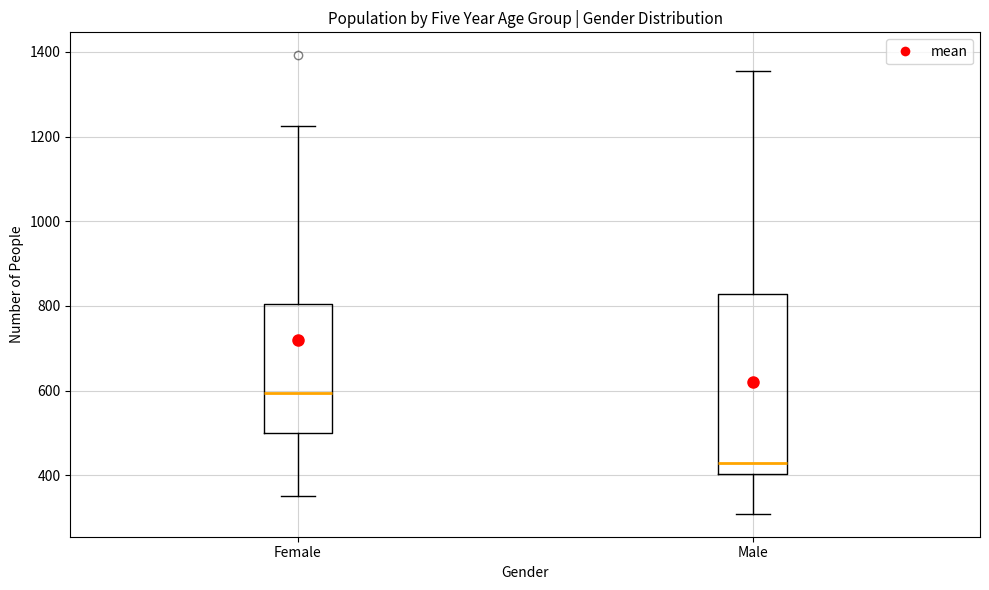

Which box's median line is the highest?

Female